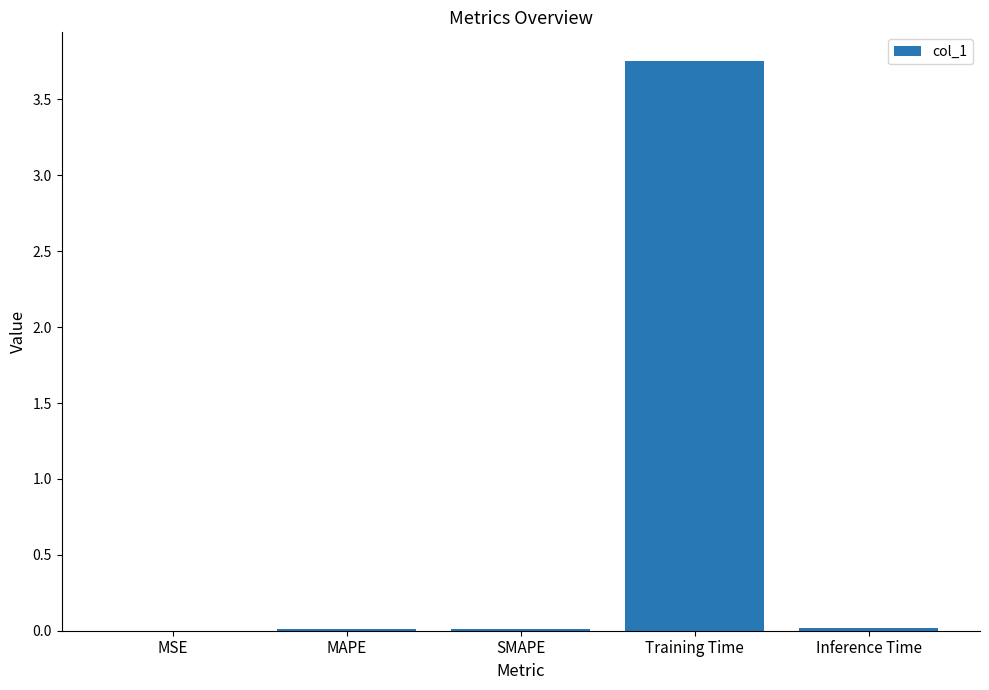

At which category does the chart reach its peak across all series?

Training Time